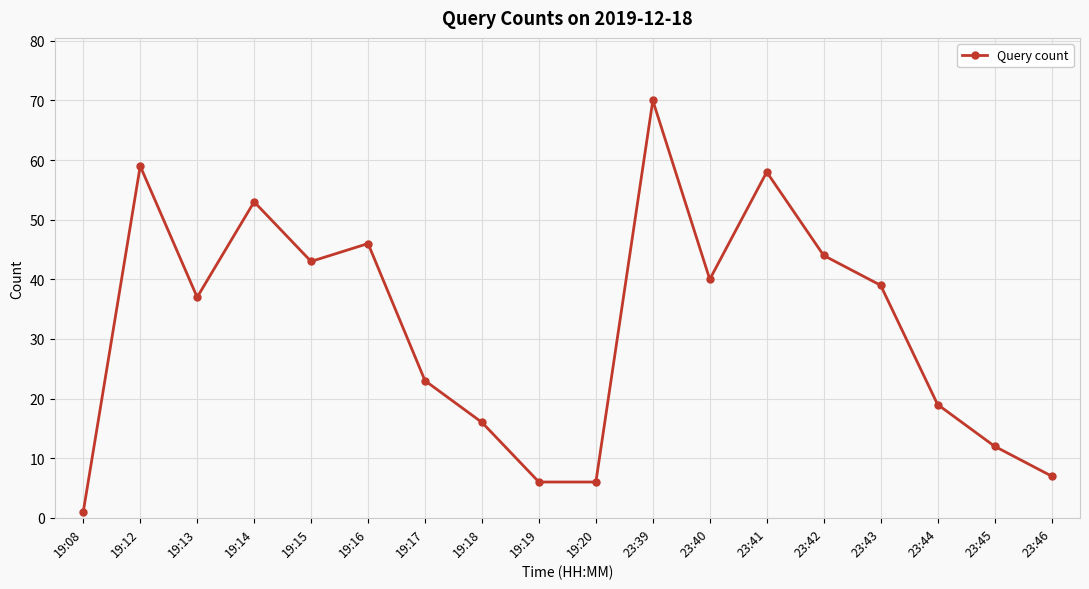

Reading right to left, extract all data points from this chart.

23:46=7	23:45=12	23:44=19	23:43=39	23:42=44	23:41=58	23:40=40	23:39=70	19:20=6	19:19=6	19:18=16	19:17=23	19:16=46	19:15=43	19:14=53	19:13=37	19:12=59	19:08=1